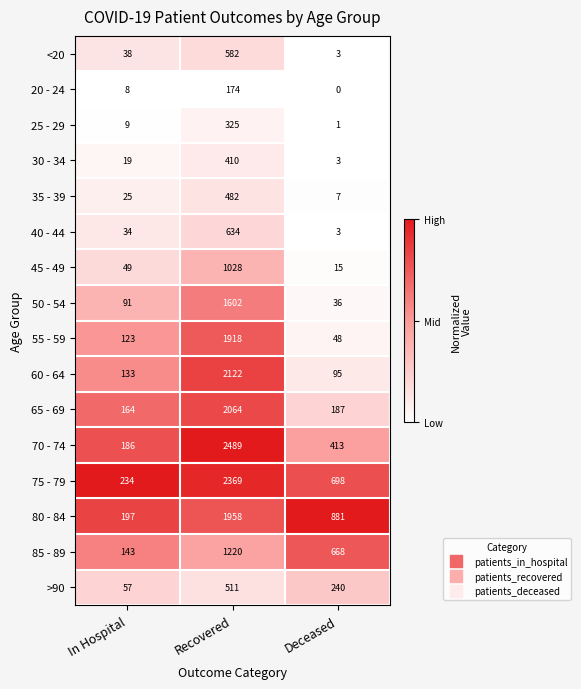

At which category is the sum across all series the highest?

Recovered